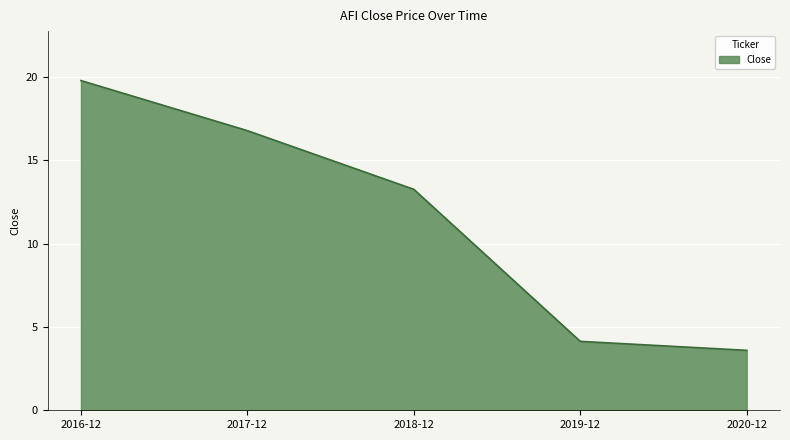

True or false: there are more than 0 points higher than both neighbors.

False